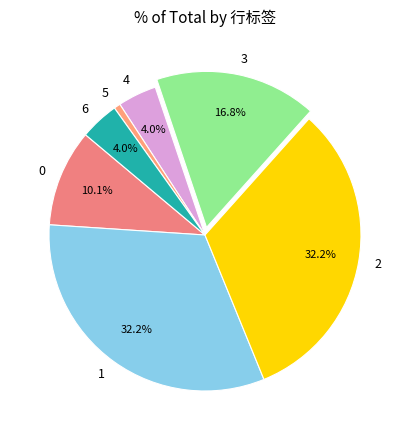

To the nearest percent, what is the difference between the largest and smallest slice percentages?

32%